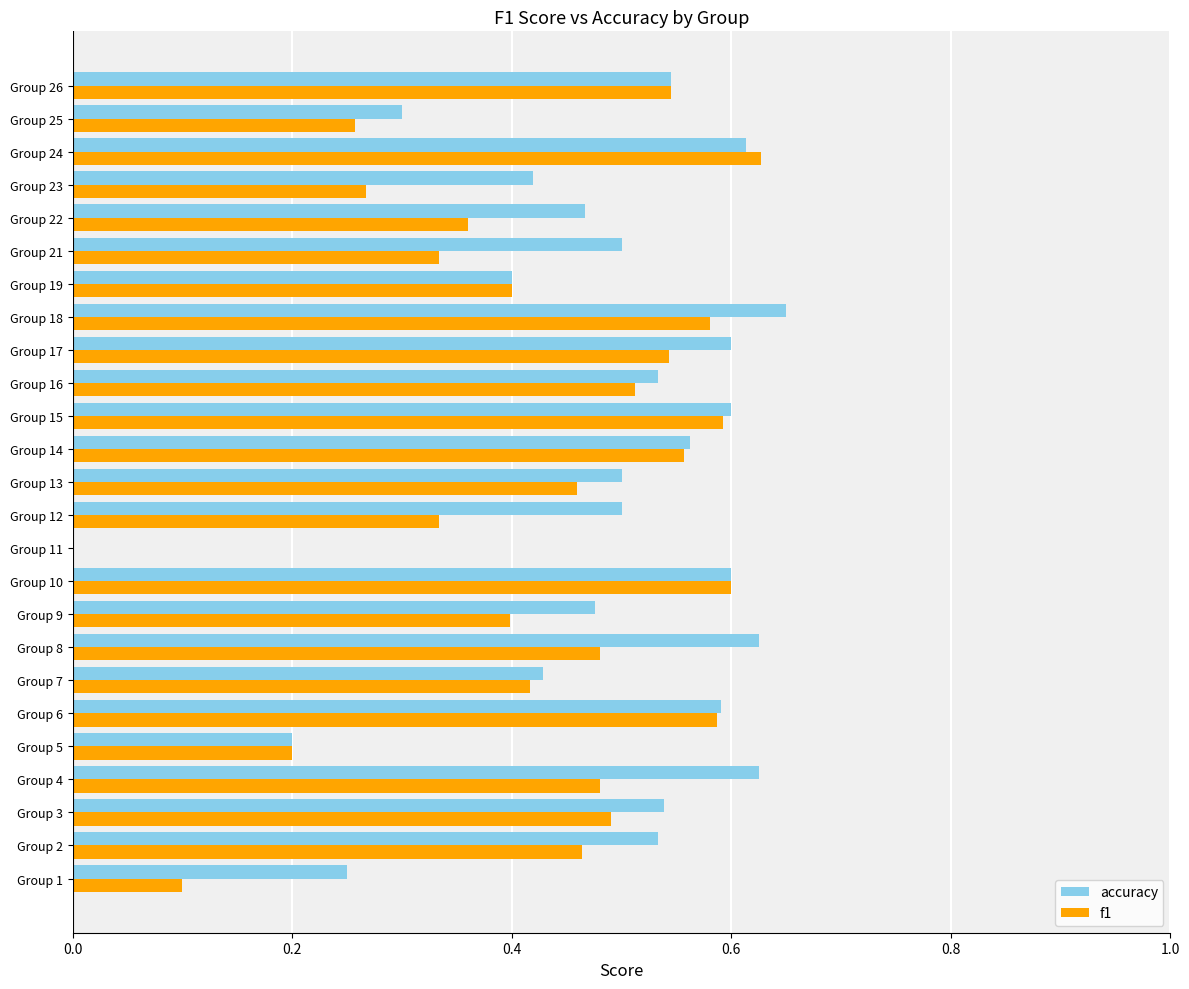

Between Group 18 and Group 25, which series saw the biggest shift?

accuracy